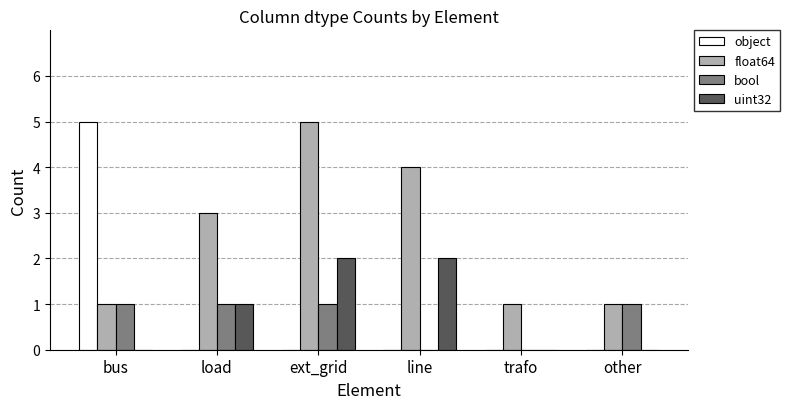

Which category has the highest value in the object series?

bus